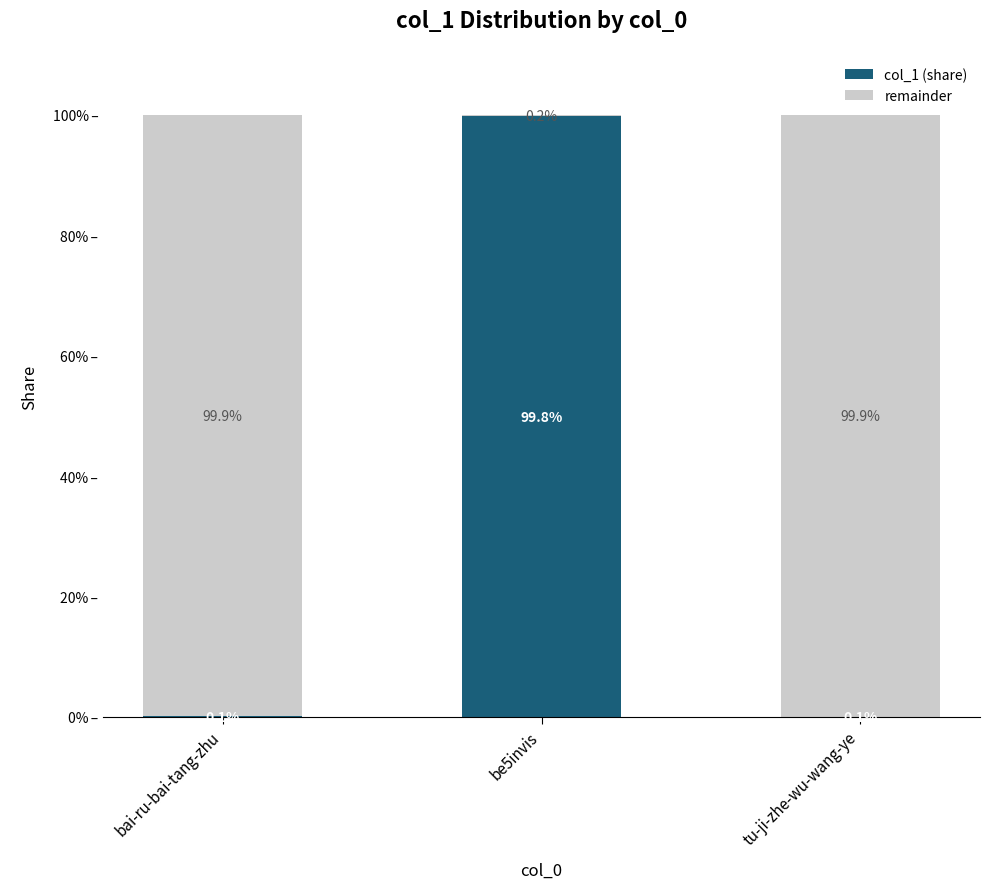

True or false: col_1 (share) has a value of 0.1 at bai-ru-bai-tang-zhu.

True